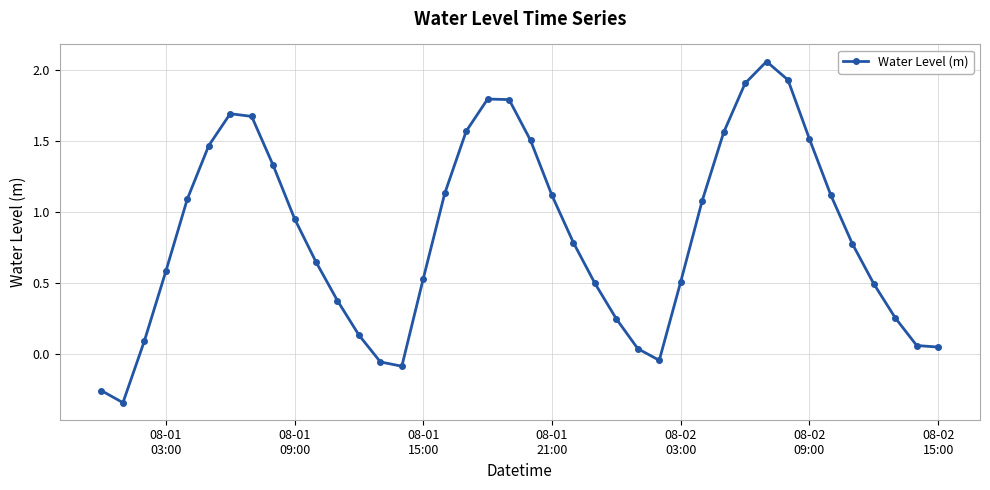

True or false: there are more than 1 points higher than both neighbors.

True